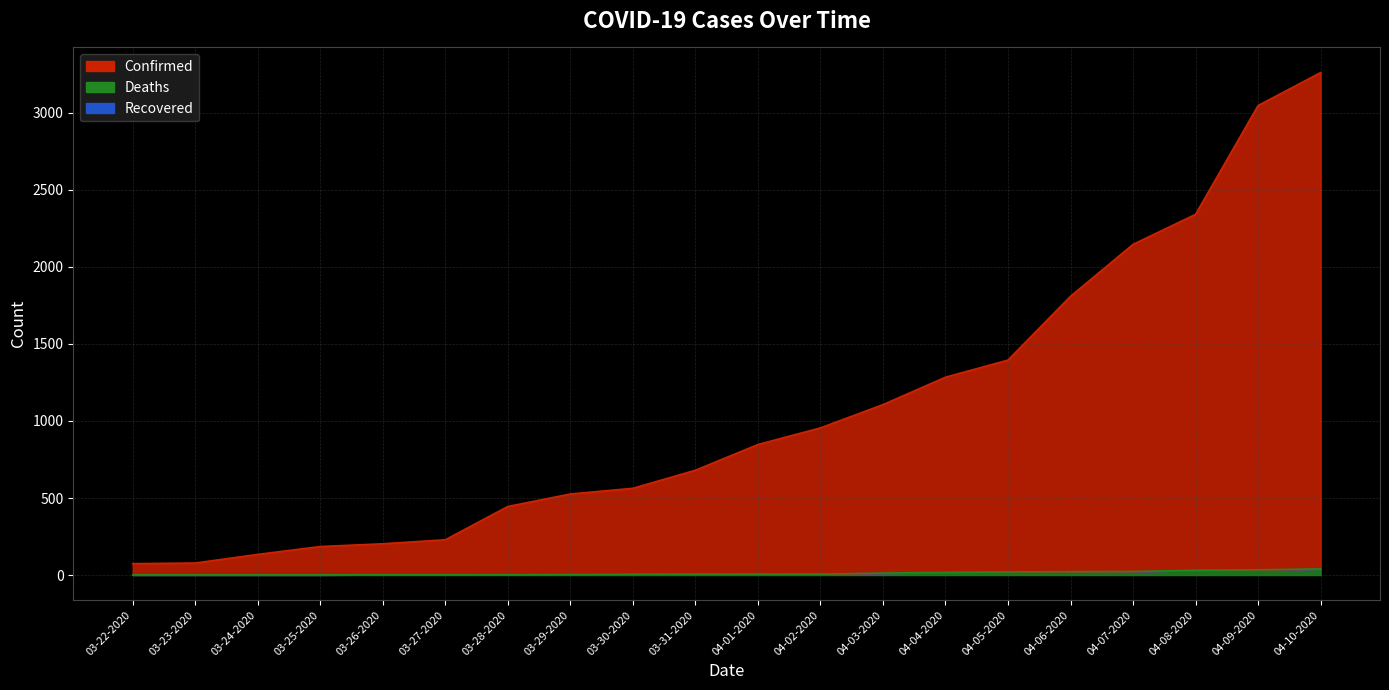

At which label is Confirmed closest to 1667?

04-06-2020